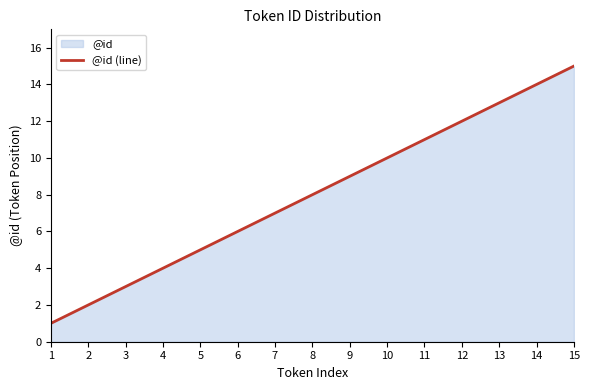

Does the chart have visible grid lines?

No